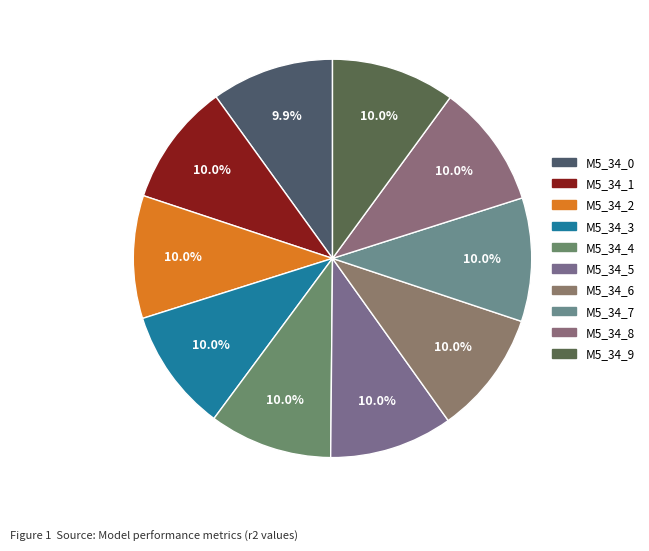

How many slices are in this pie chart?

10